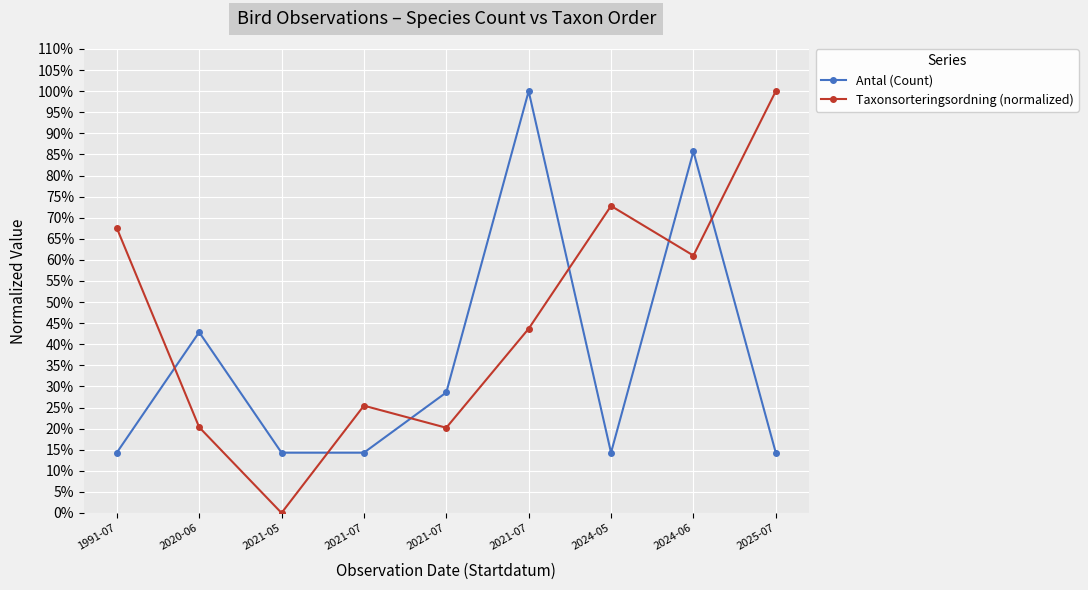

True or false: Antal (Count) and Taxonsorteringsordning (normalized) cross at least once.

True